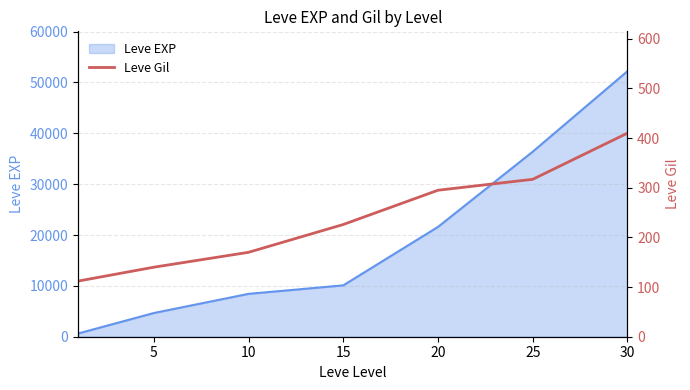

What value does the data have at 15, to the nearest 50?

250